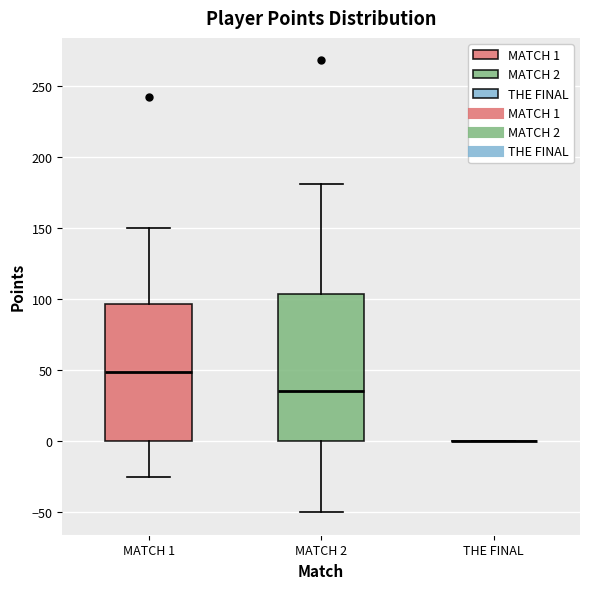

Reading left to right, read every box against the y-axis: the position of its median line, the range the box covers, and the ends of its whiskers. The values are not printed on the chart, so give them approximately, as read against the axis.

MATCH 1: median 50, box 0 to 95, whiskers -25 to 150
MATCH 2: median 35, box 0 to 105, whiskers -50 to 180
THE FINAL: box collapsed to a line at 0, whiskers 0 to 0